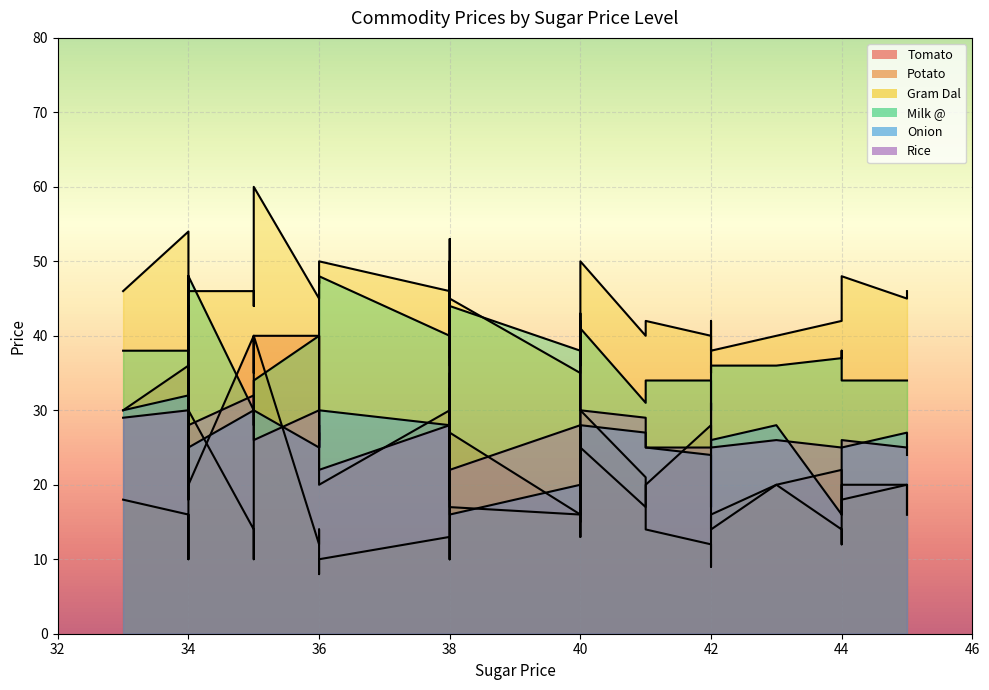

In Gram Dal, how many points are lower than both neighbors (excluding endpoints)?

12